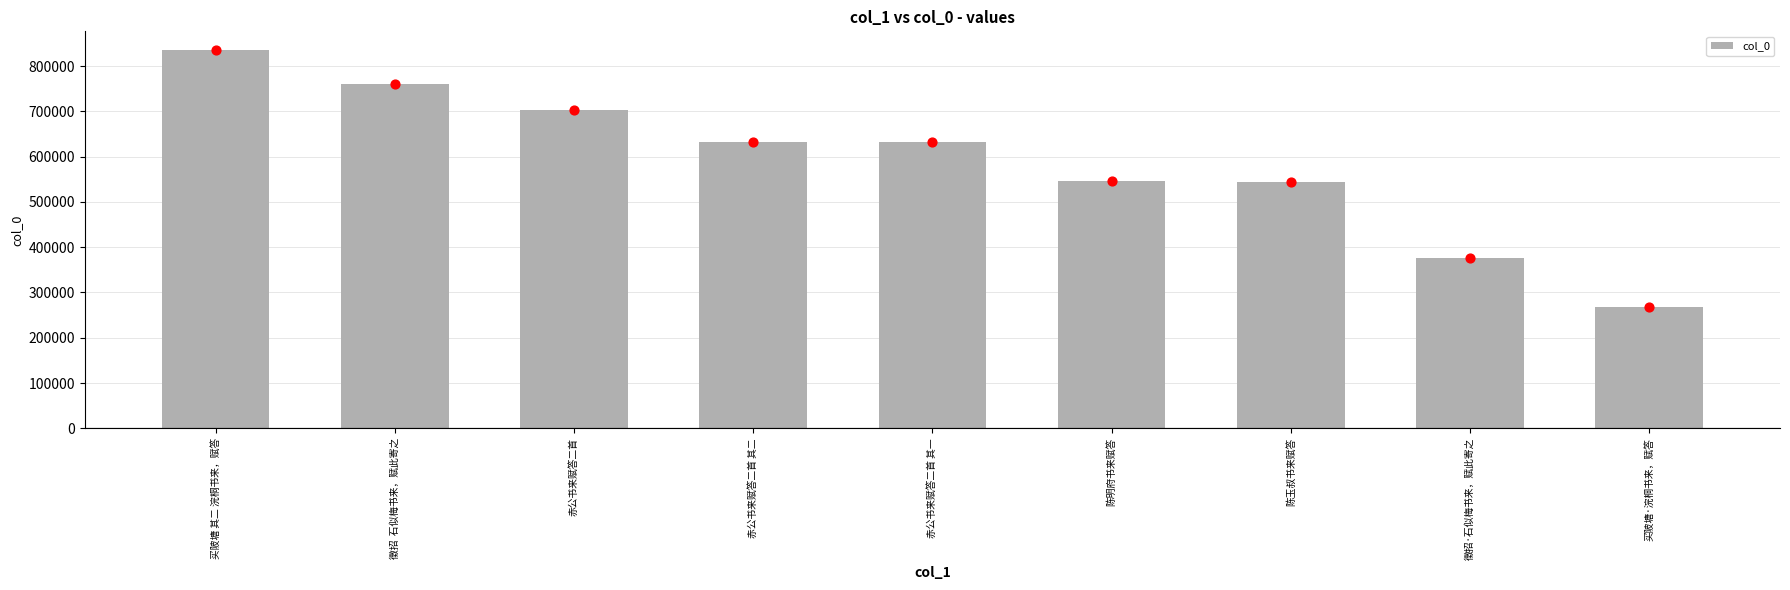

What is the change in value from 赤公书来赋答二首 其二 to 陈明府书来赋答?

-86455